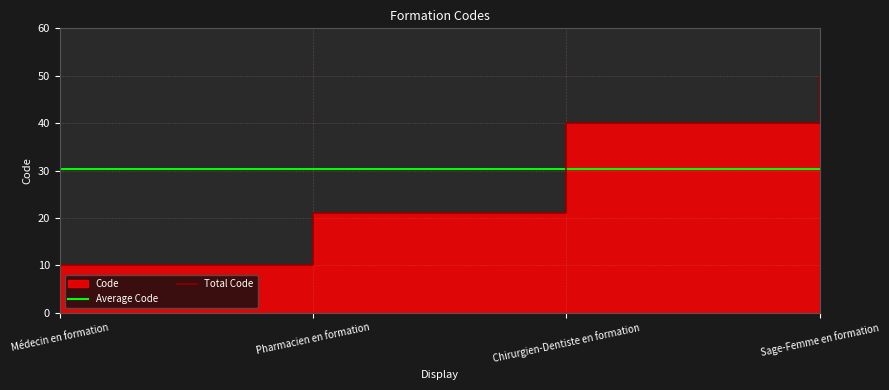

Which category has the highest value across all series?

Sage-Femme en formation